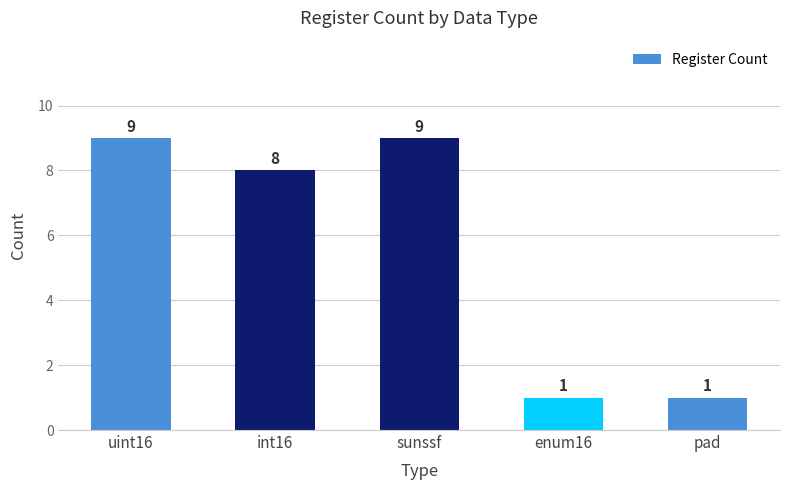

Approximately how many times larger is the value at int16 compared to uint16?

0.9